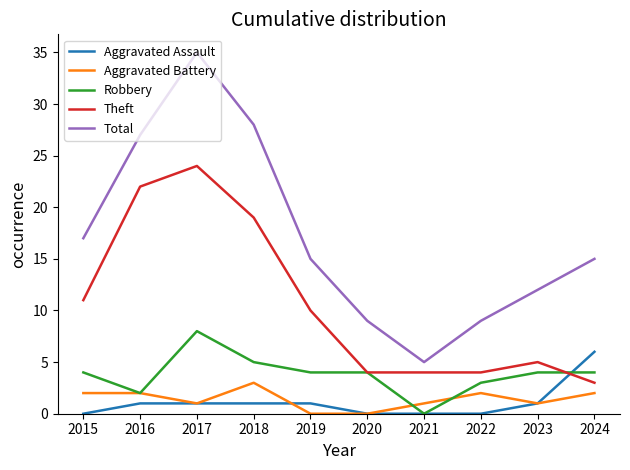

Rank the series at 2018 from lowest to highest value.

Aggravated Assault, Aggravated Battery, Robbery, Theft, Total